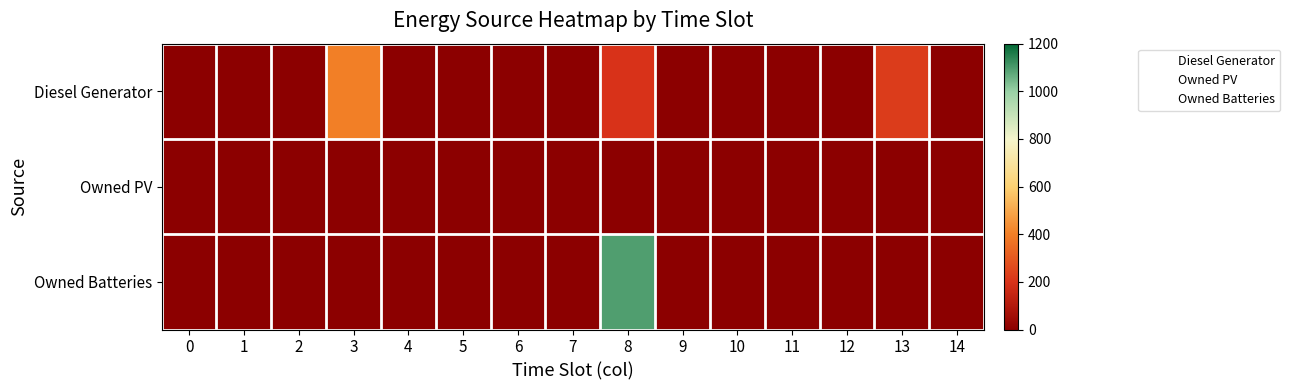

Reading right to left, extract all data points from this chart.

Diesel Generator: 14=0	13=227	12=0	11=0	10=0	9=0	8=200	7=0	6=0	5=0	4=0	3=400	2=0	1=0	0=0
Owned PV: 14=0	13=0	12=0	11=0	10=0	9=0	8=0	7=0	6=0	5=0	4=0	3=0	2=0	1=0	0=0
Owned Batteries: 14=0	13=0	12=0	11=0	10=0	9=0	8=1094	7=0	6=0	5=0	4=0	3=0	2=0	1=0	0=0